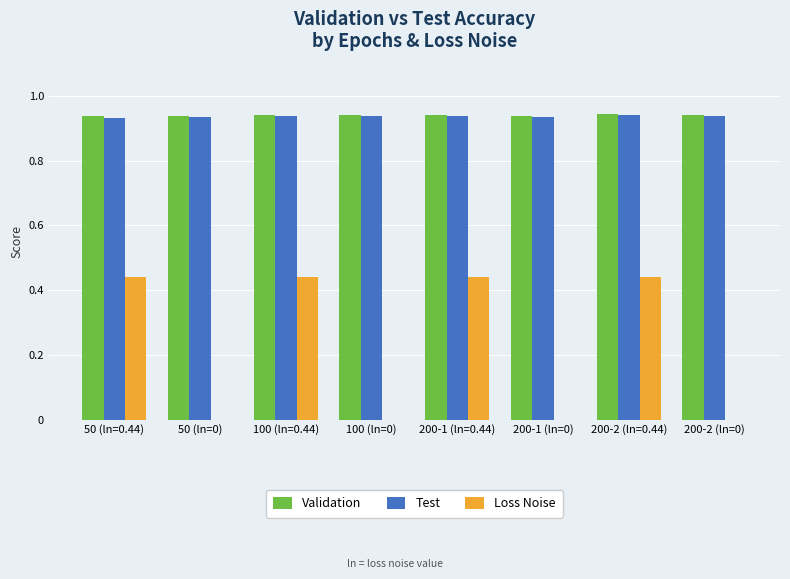

Is the value of Loss Noise at 200-1 (ln=0.44) greater than the value of Validation at 50 (ln=0)?

No